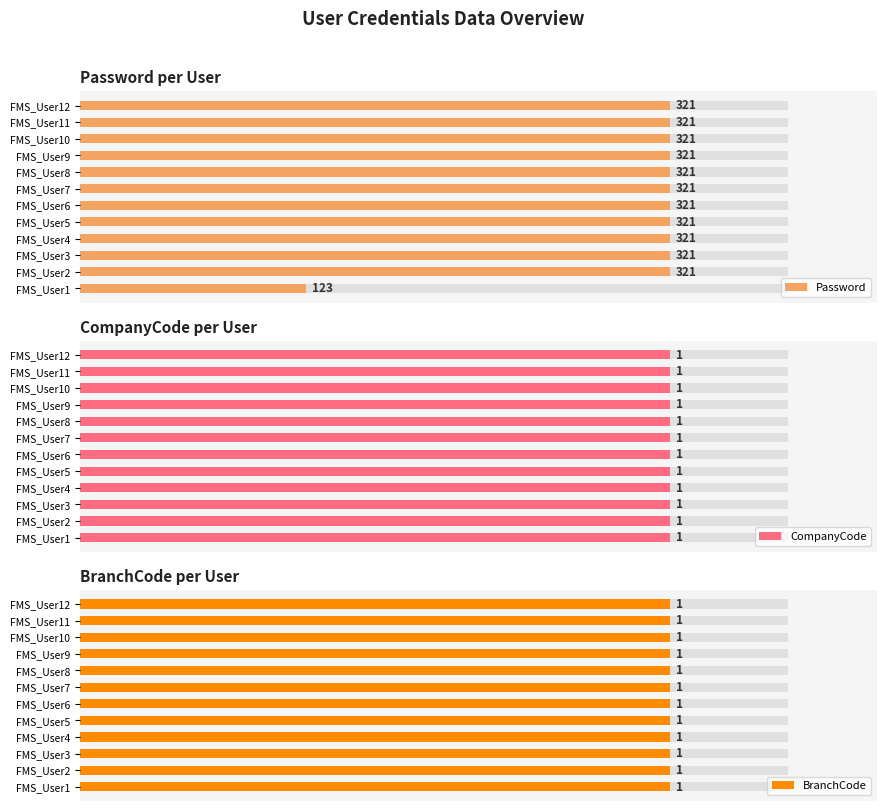

Does the chart contain stacked bars?

No